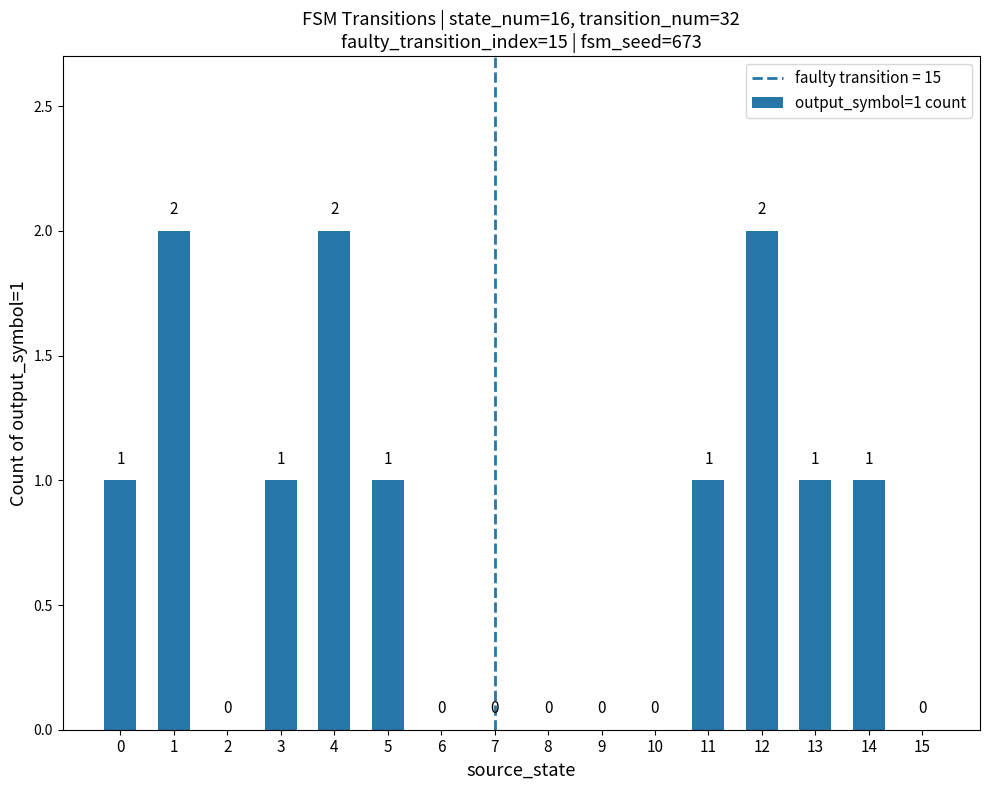

What is the change in value from 2 to 12?

+2